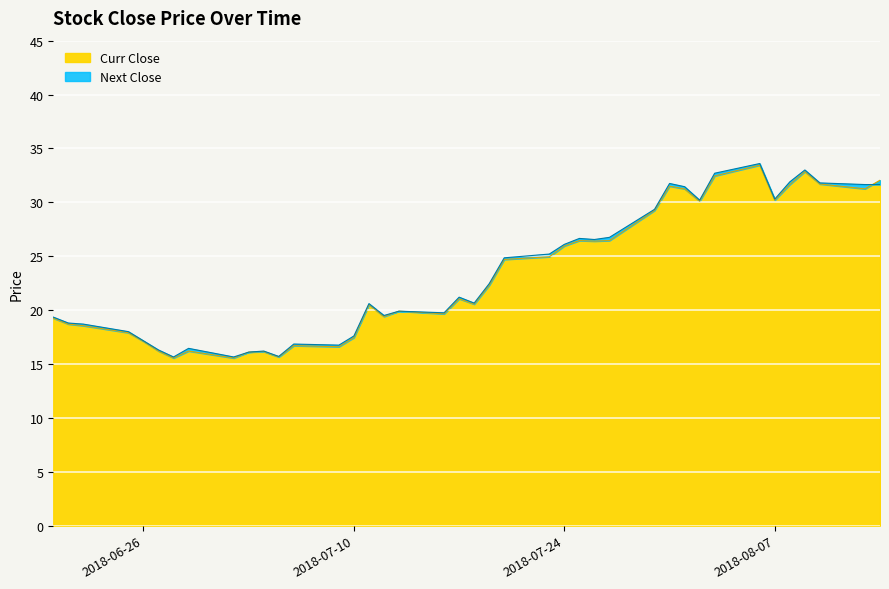

What is the label of the 36th point from the left?

2018-08-08